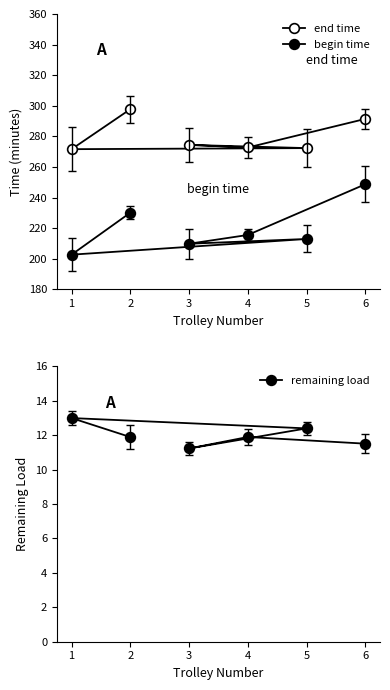

True or false: begin time and end time intersect in this chart.

False